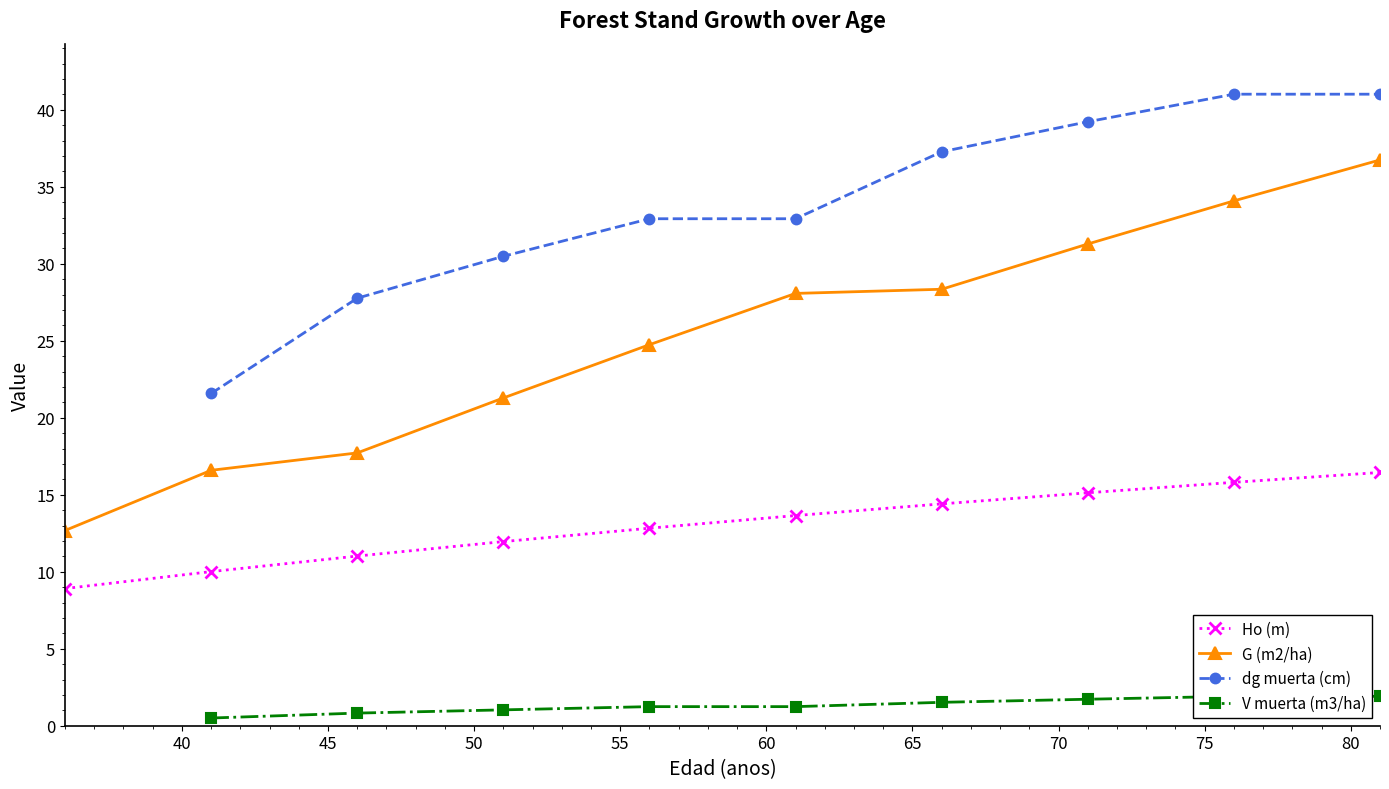

What is the minimum value for G (m2/ha)?

12.7